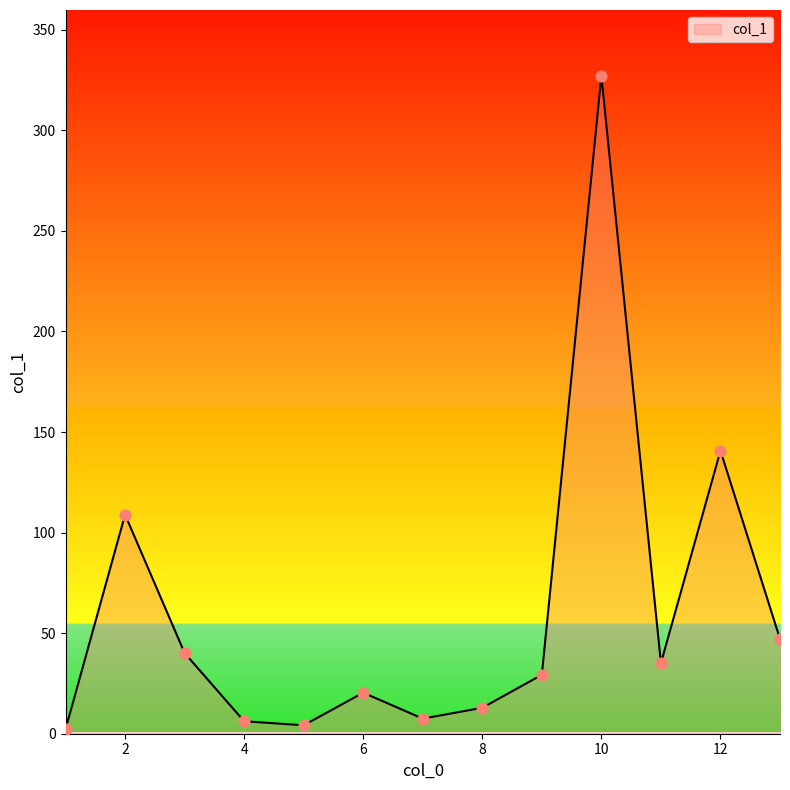

What is the maximum value shown in the chart?

327.1